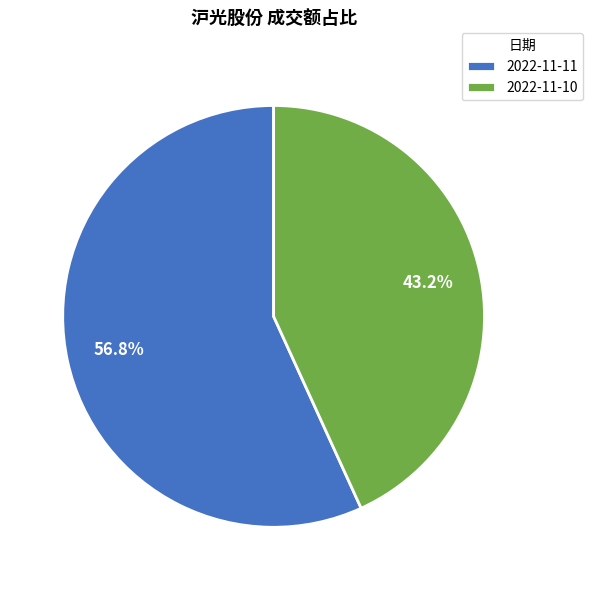

What percentage is the 2022-11-11 slice, to the nearest percent?

57%